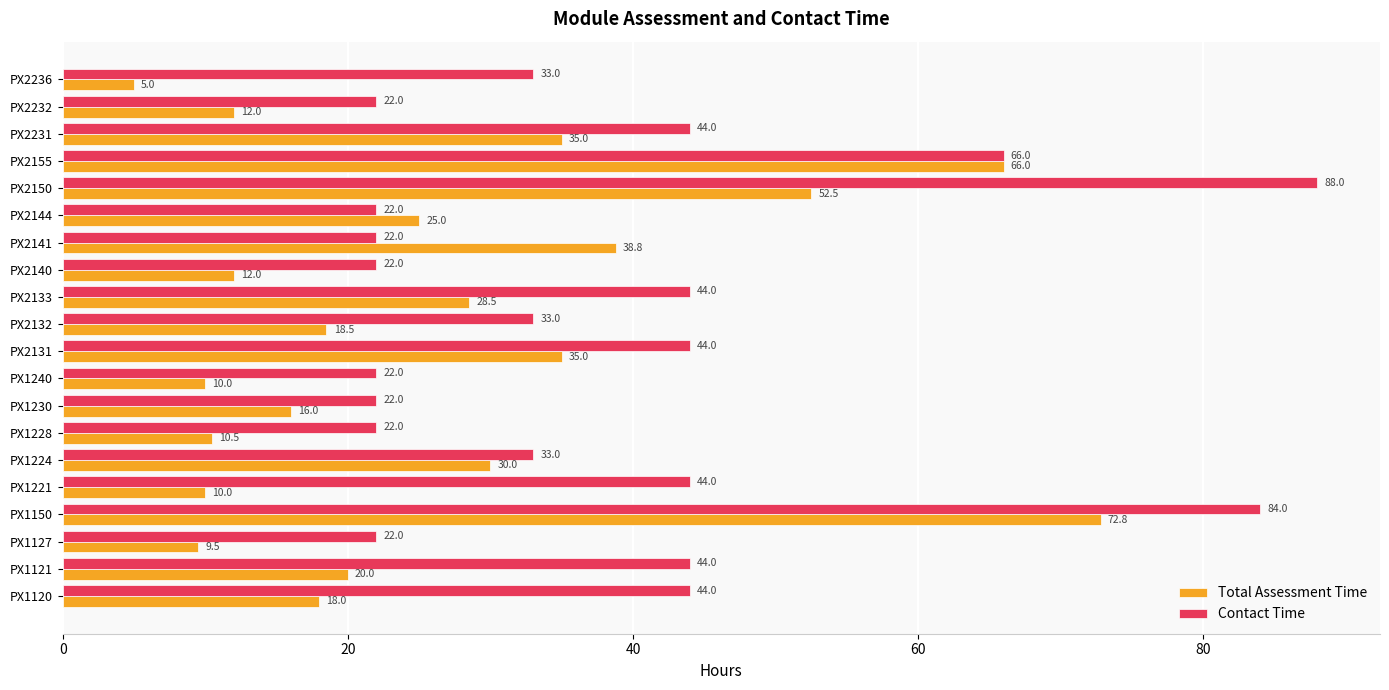

What is the average value of the Total Assessment Time series?

26.3